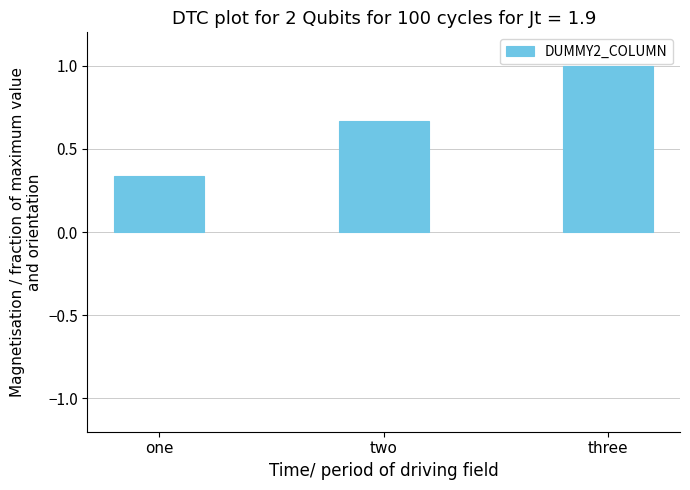

List the labels in order of value, smallest first.

one, two, three